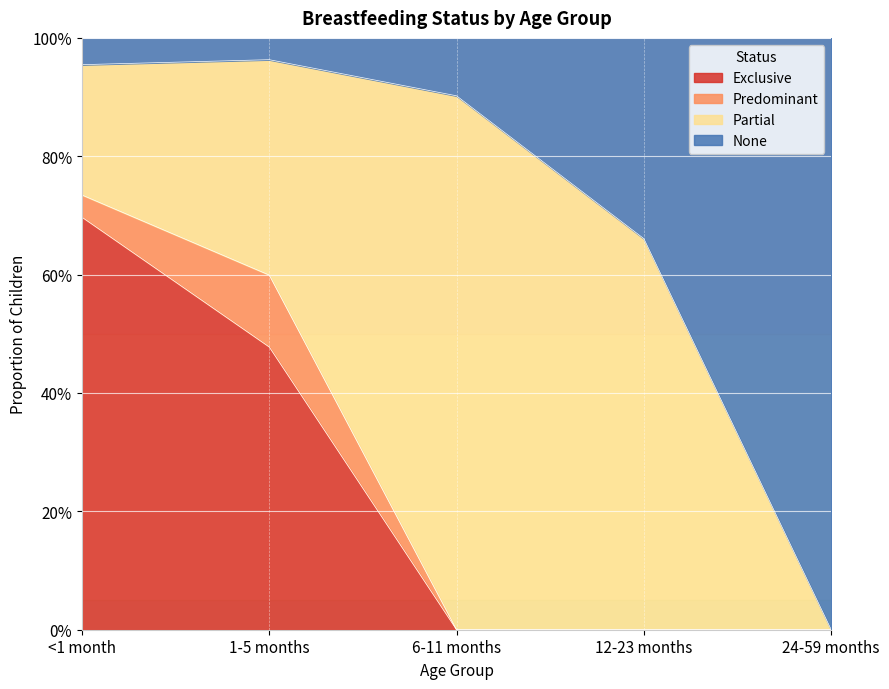

The value of None at 1-5 months is 0.5. True or false?

False